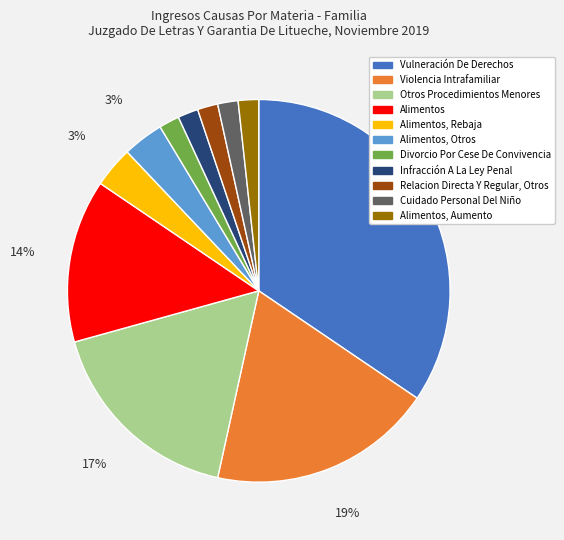

Which category has the biggest portion of the pie?

Vulneración De Derechos